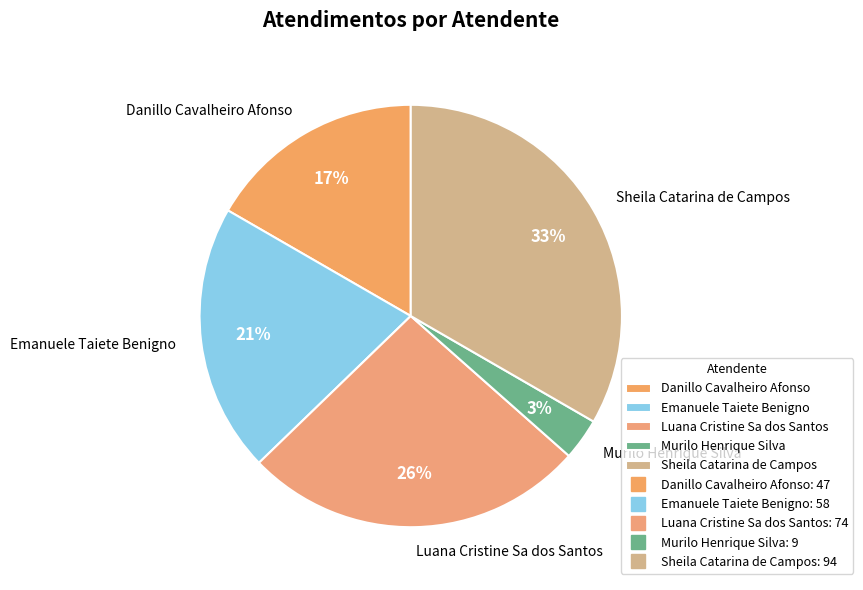

Between Emanuele Taiete Benigno and Danillo Cavalheiro Afonso, which is larger?

Emanuele Taiete Benigno